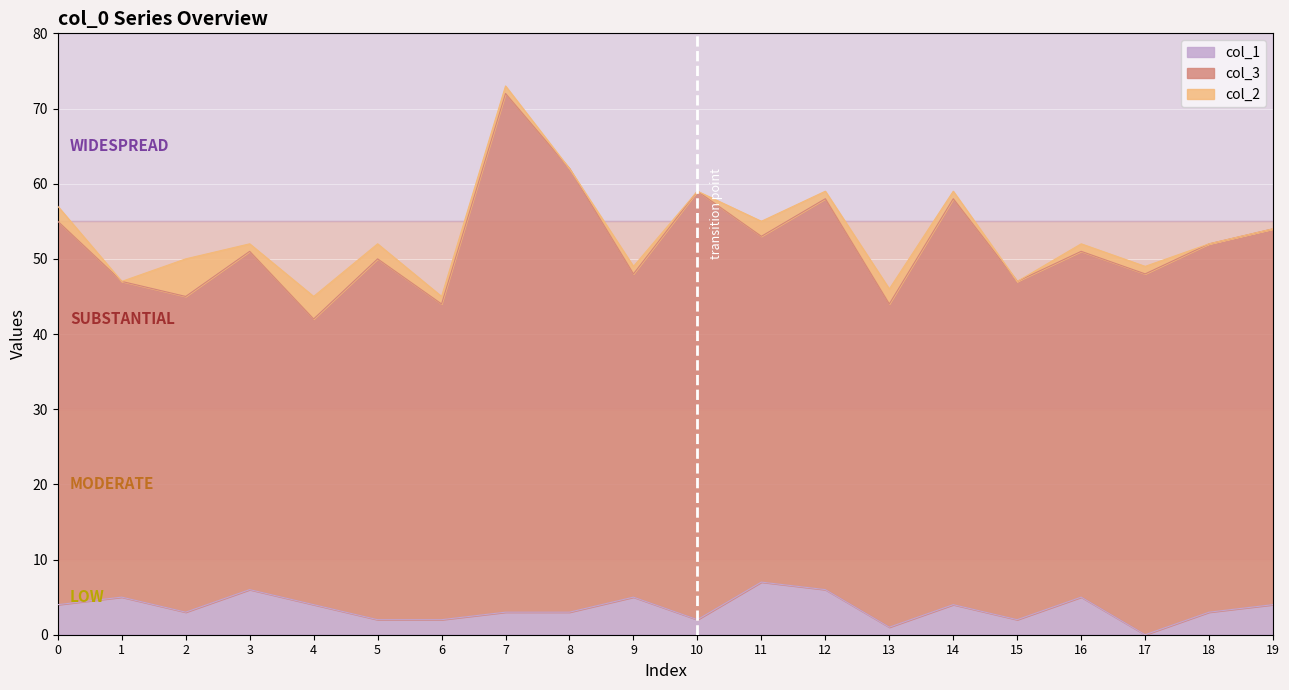

After their last crossing, which series has the higher values: col_1 or col_2?

col_1